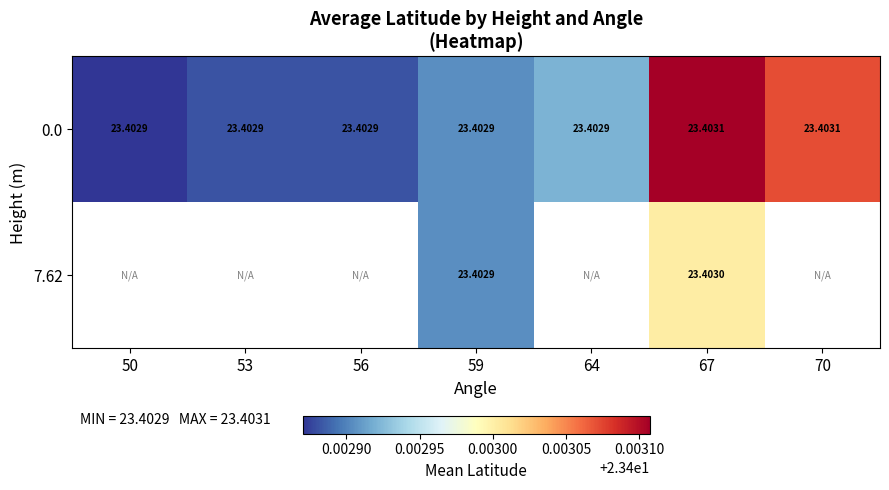

Rank the series by their maximum value, from highest to lowest.

0.0, 7.62